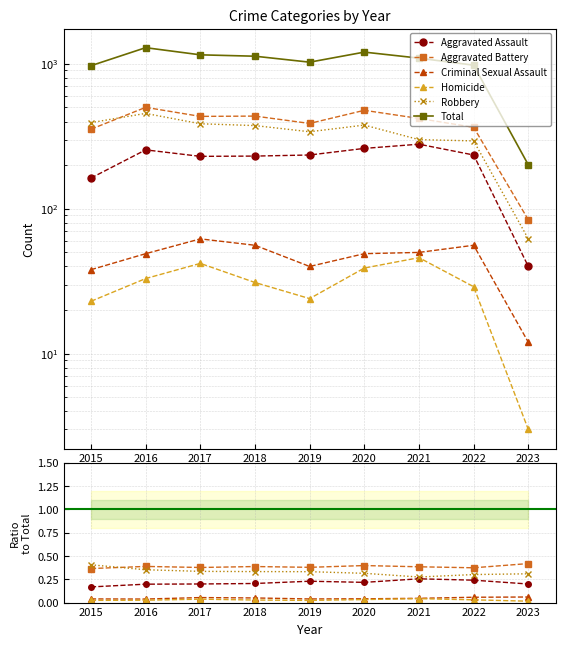

In Total, how many points are higher than both neighbors (excluding endpoints)?

2